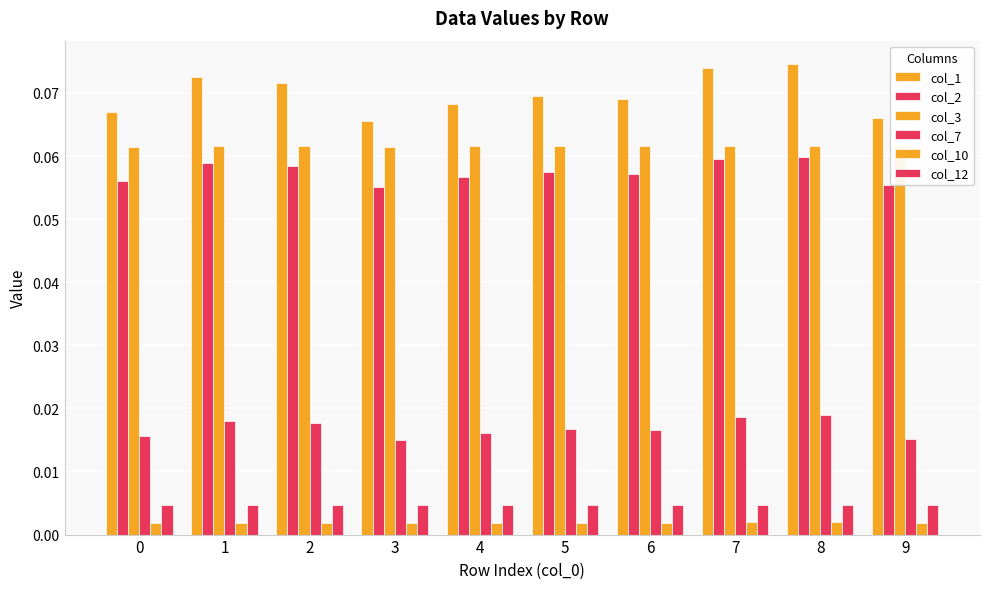

Reading left to right, transcribe all the data shown in this chart.

col_1: 0=0.1	1=0.1	2=0.1	3=0.1	4=0.1	5=0.1	6=0.1	7=0.1	8=0.1	9=0.1
col_2: 0=0.1	1=0.1	2=0.1	3=0.1	4=0.1	5=0.1	6=0.1	7=0.1	8=0.1	9=0.1
col_3: 0=0.1	1=0.1	2=0.1	3=0.1	4=0.1	5=0.1	6=0.1	7=0.1	8=0.1	9=0.1
col_7: 0=0.0	1=0.0	2=0.0	3=0.0	4=0.0	5=0.0	6=0.0	7=0.0	8=0.0	9=0.0
col_10: 0=0.0	1=0.0	2=0.0	3=0.0	4=0.0	5=0.0	6=0.0	7=0.0	8=0.0	9=0.0
col_12: 0=0.0	1=0.0	2=0.0	3=0.0	4=0.0	5=0.0	6=0.0	7=0.0	8=0.0	9=0.0